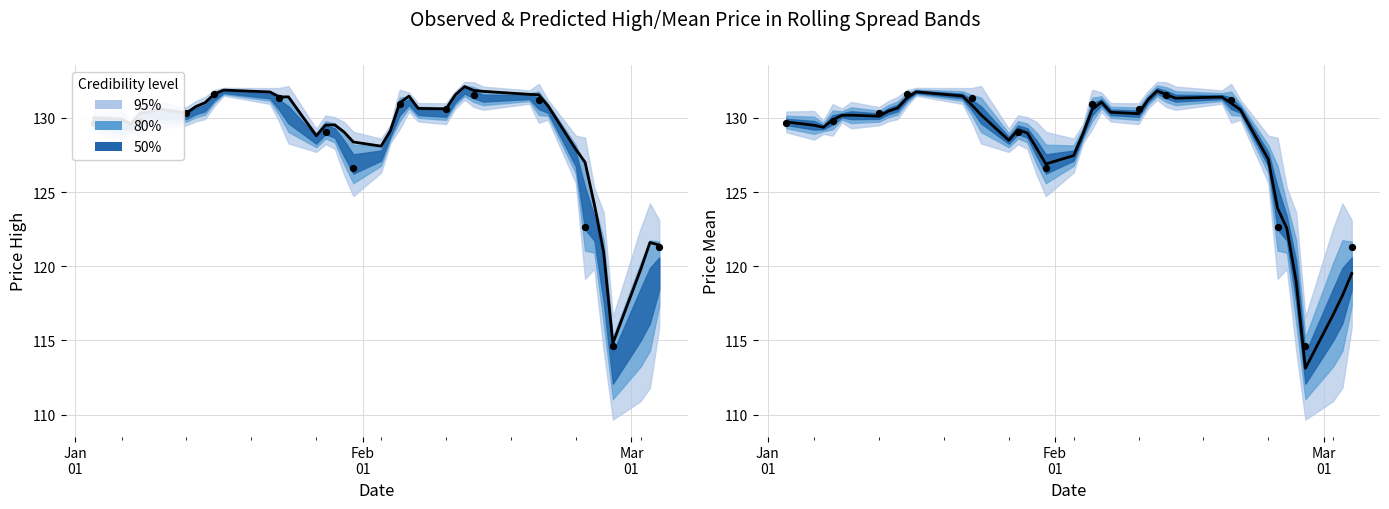

Which series reaches the maximum Y coordinate?

high